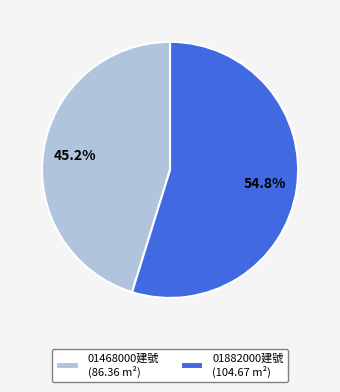

Does any single category account for the majority?

Yes